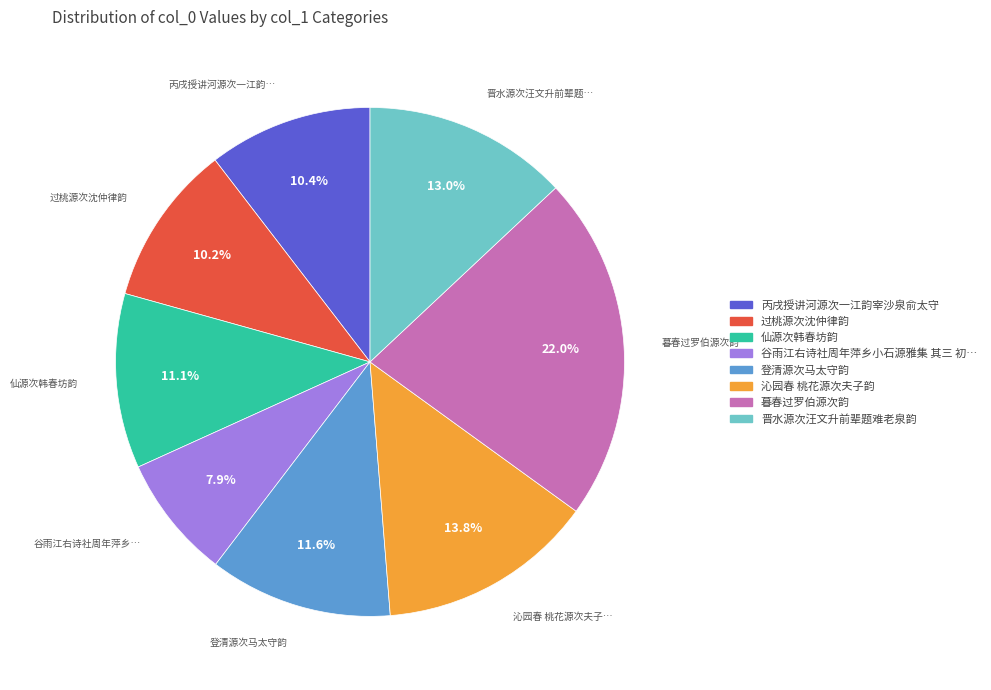

To the nearest percent, what is the average slice percentage?

12%